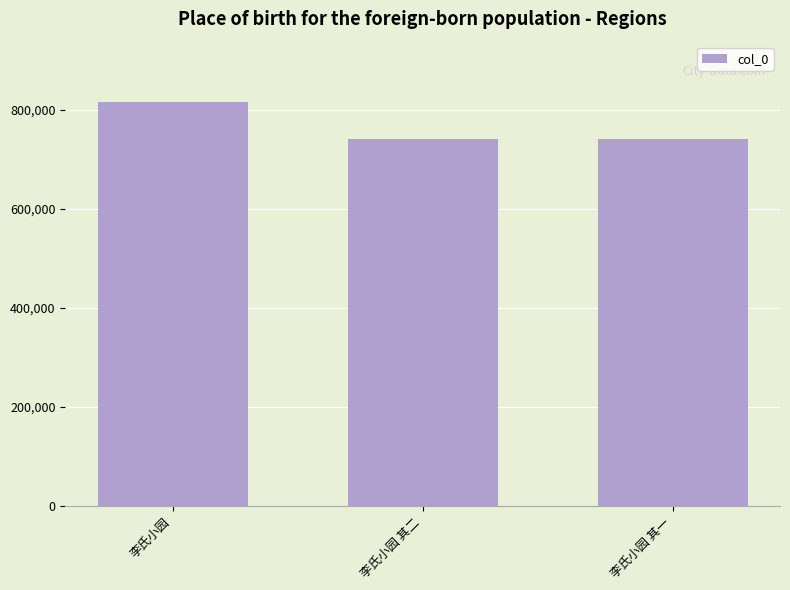

The value at 李氏小园 其一 is 739575. True or false?

True